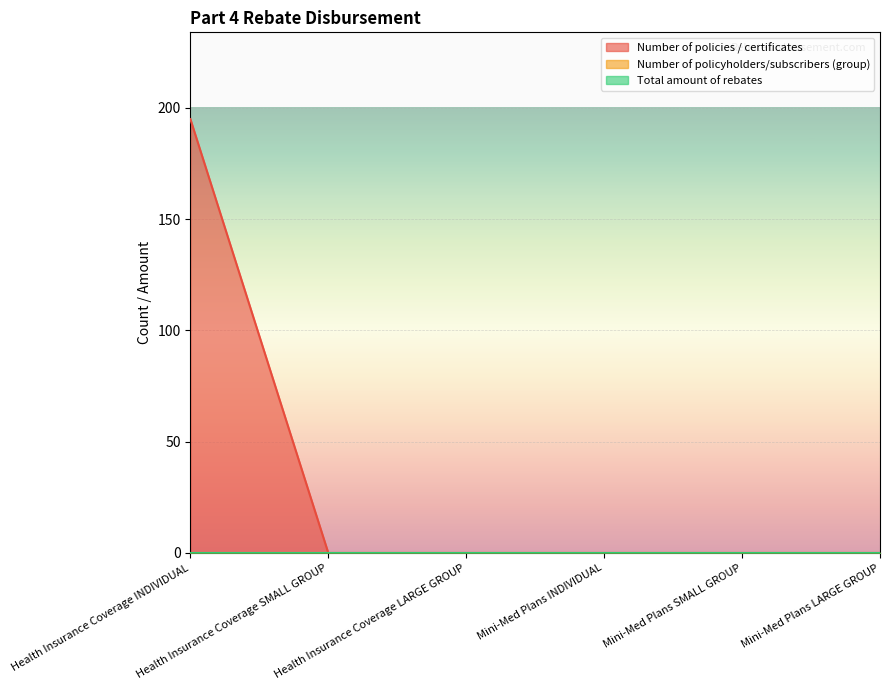

At which category is the sum across all series the highest?

Health Insurance Coverage INDIVIDUAL